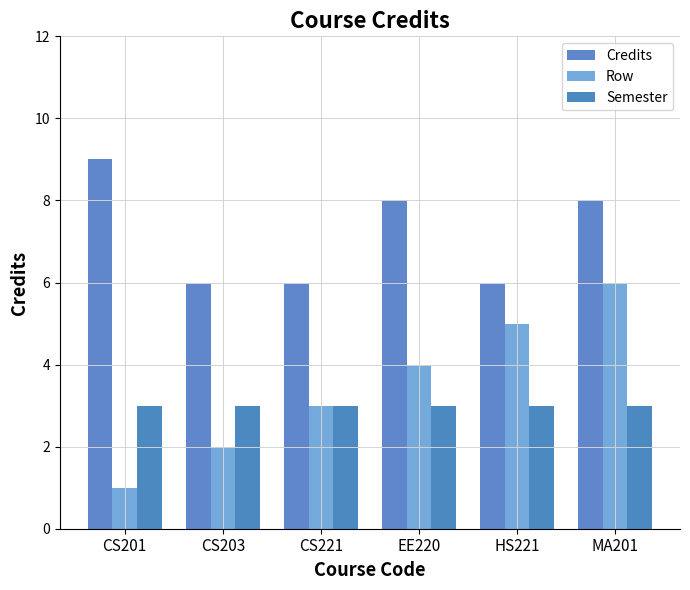

At MA201, list the series in order from smallest to largest.

Semester, Row, Credits